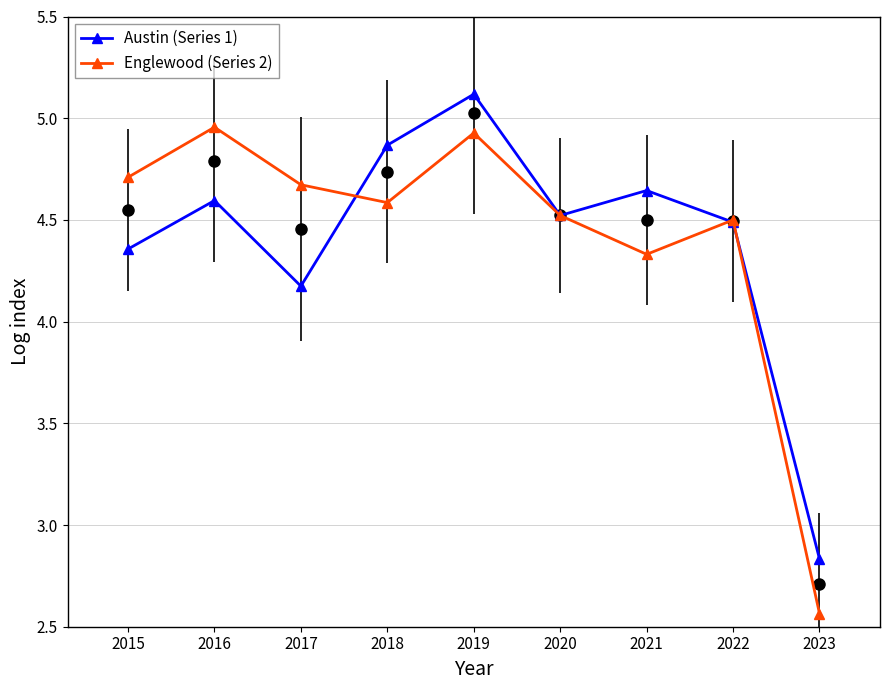

At which category does the chart reach its minimum across all series?

2023